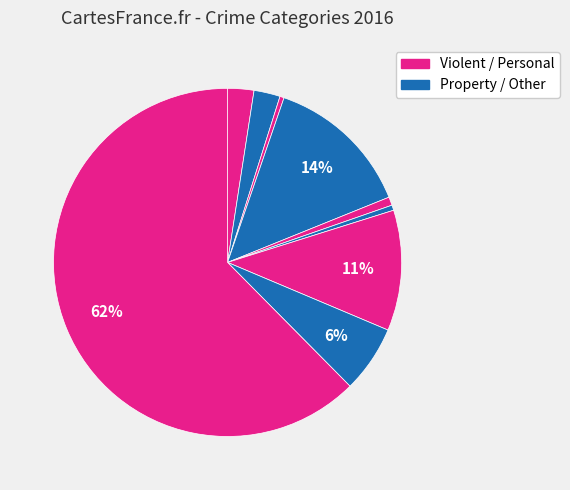

To the nearest percent, what is the difference between the largest and smallest slice percentages?

62%